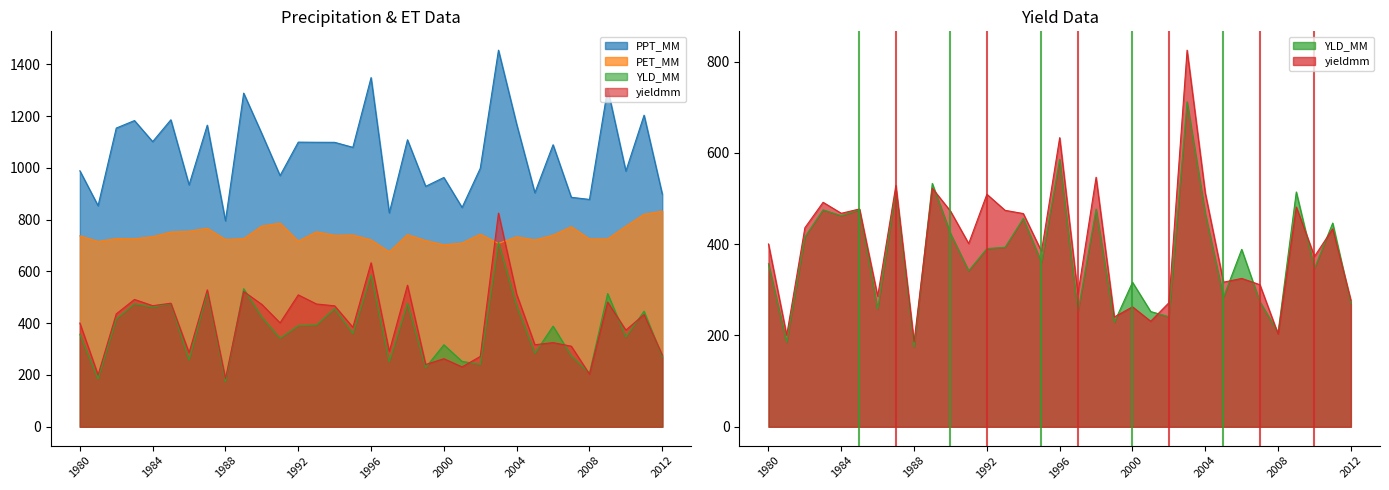

Reading left to right, transcribe all the data shown in this chart.

PPT_MM: 1980=988.7	1981=853.7	1982=1153.5	1983=1182.5	1984=1101.2	1985=1185.5	1986=934.3	1987=1164.8	1988=795.3	1989=1288.5	1990=1131.5	1991=970.0	1992=1099.3	1993=1098.7	1994=1098.5	1995=1079.2	1996=1348.5	1997=826.1	1998=1108.4	1999=928.6	2000=962.8	2001=846.9	2002=998.3	2003=1454.4	2004=1168.2	2005=903.7	2006=1089.1	2007=886.2	2008=878.0	2009=1305.4	2010=987.5	2011=1203.3	2012=898.7
PET_MM: 1980=737.4	1981=715.7	1982=726.8	1983=726.0	1984=734.2	1985=752.1	1986=755.2	1987=766.5	1988=723.4	1989=726.5	1990=775.3	1991=786.6	1992=716.7	1993=753.0	1994=739.4	1995=740.7	1996=721.7	1997=675.5	1998=742.0	1999=719.2	2000=702.6	2001=709.5	2002=743.9	2003=708.2	2004=733.8	2005=721.5	2006=740.0	2007=772.6	2008=725.3	2009=725.5	2010=774.5	2011=820.6	2012=832.9
YLD_MM: 1980=357.2	1981=184.9	1982=416.0	1983=475.3	1984=462.5	1985=475.6	1986=257.7	1987=519.1	1988=174.2	1989=533.2	1990=423.6	1991=341.8	1992=390.4	1993=393.2	1994=456.4	1995=360.2	1996=585.9	1997=251.2	1998=476.9	1999=228.8	2000=316.6	2001=252.5	2002=241.1	2003=711.9	2004=467.4	2005=284.0	2006=388.7	2007=274.0	2008=206.9	2009=514.4	2010=347.3	2011=446.3	2012=269.9
yieldmm: 1980=400.5	1981=200.7	1982=436.0	1983=491.8	1984=467.7	1985=477.2	1986=286.1	1987=528.8	1988=186.2	1989=522.7	1990=472.4	1991=401.4	1992=509.4	1993=474.2	1994=467.1	1995=384.4	1996=633.4	1997=290.9	1998=546.8	1999=240.5	2000=262.8	2001=231.2	2002=271.8	2003=825.1	2004=511.9	2005=316.8	2006=325.0	2007=311.3	2008=203.3	2009=481.4	2010=373.4	2011=433.6	2012=277.1